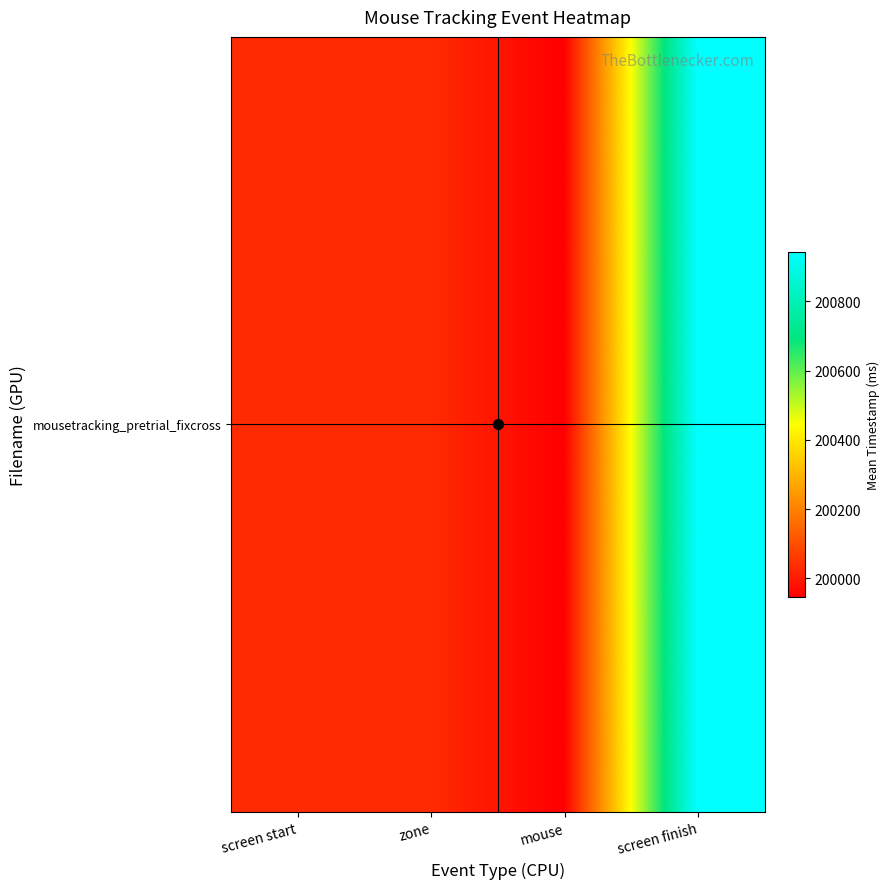

Count the number of categories in the chart.

4